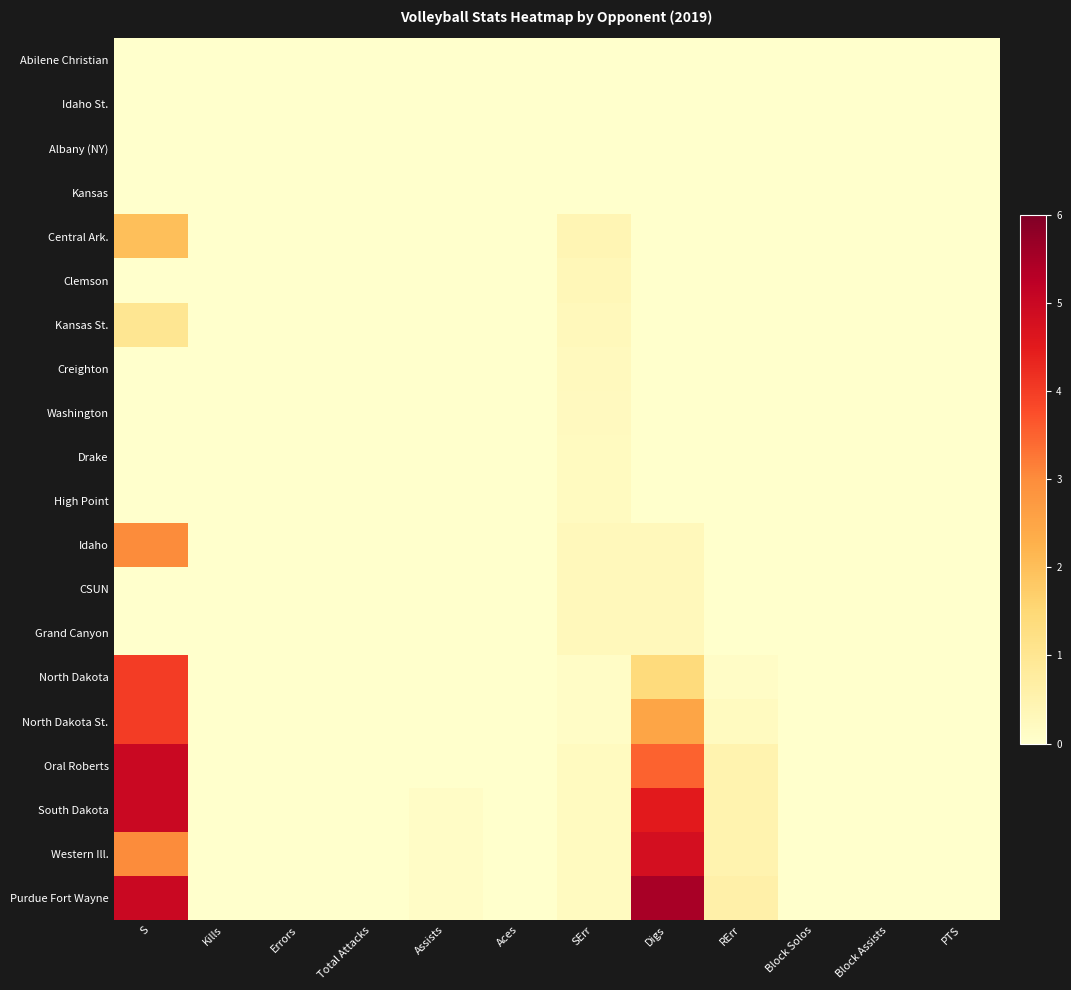

At how many categories does at least one series exceed 3?

2